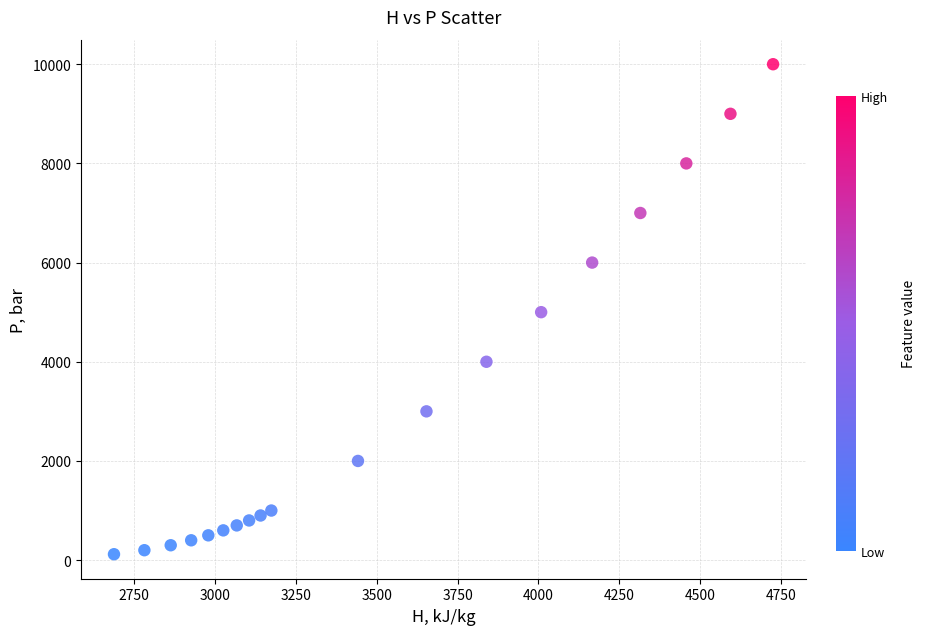

What is the range of Y values (max minus min)?

9881.0